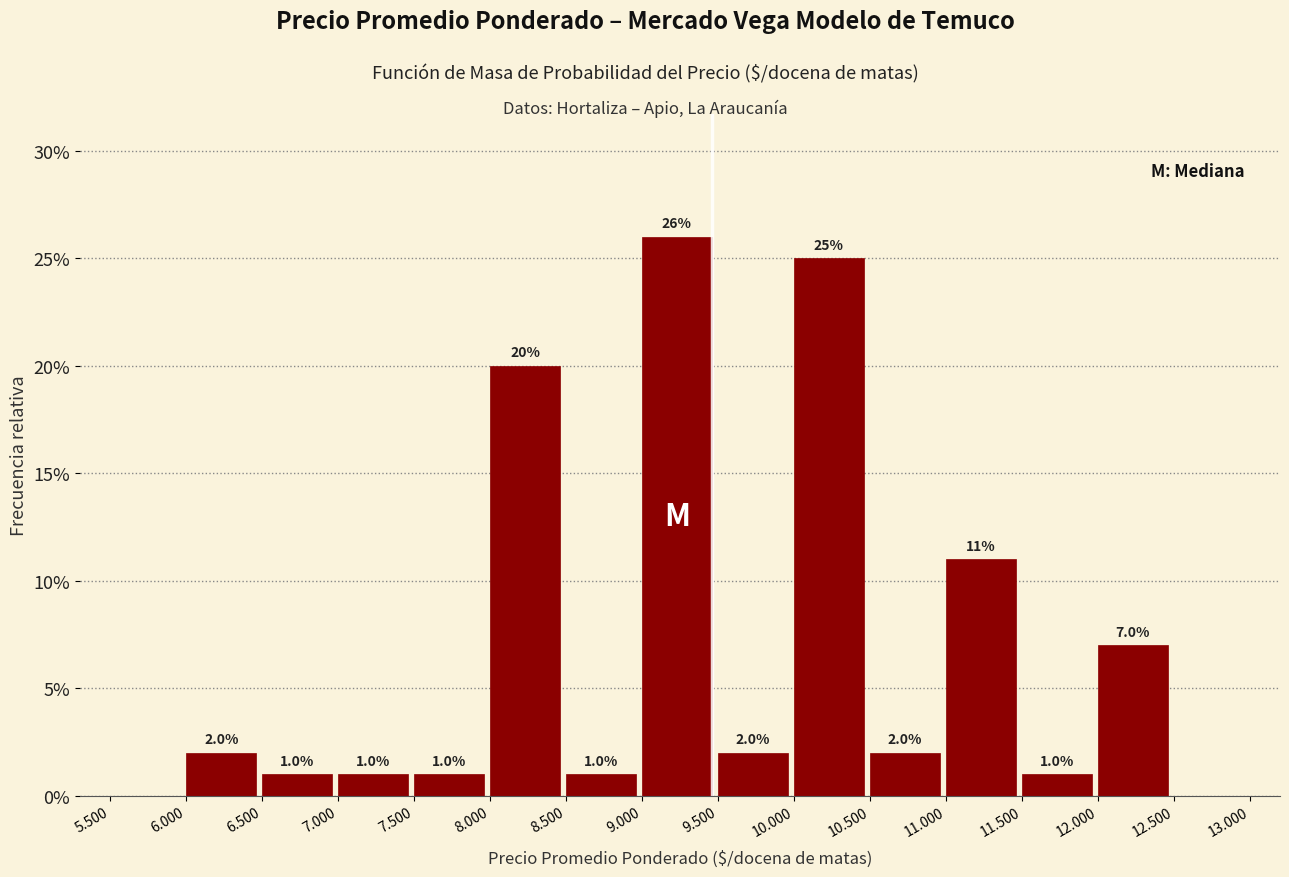

Reading left to right, what are all the values shown in this chart?

5.500=0.0	6.000=2.0	6.500=1.0	7.000=1.0	7.500=1.0	8.000=20.0	8.500=1.0	9.000=26.0	9.500=2.0	10.000=25.0	10.500=2.0	11.000=11.0	11.500=1.0	12.000=7.0	12.500=0.0